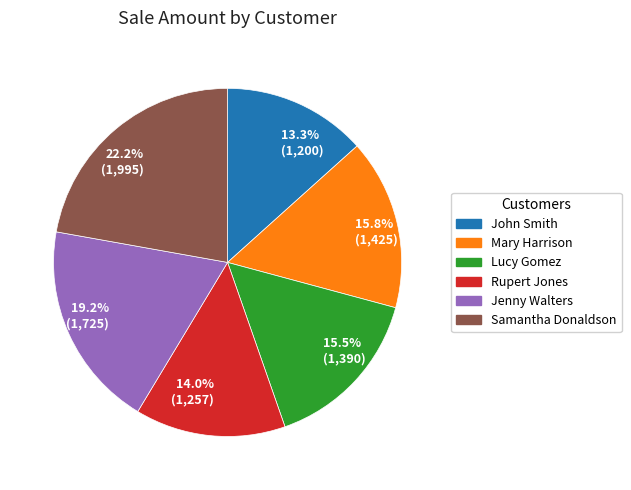

Approximately how many times larger is the value at Samantha Donaldson compared to Jenny Walters?

1.2